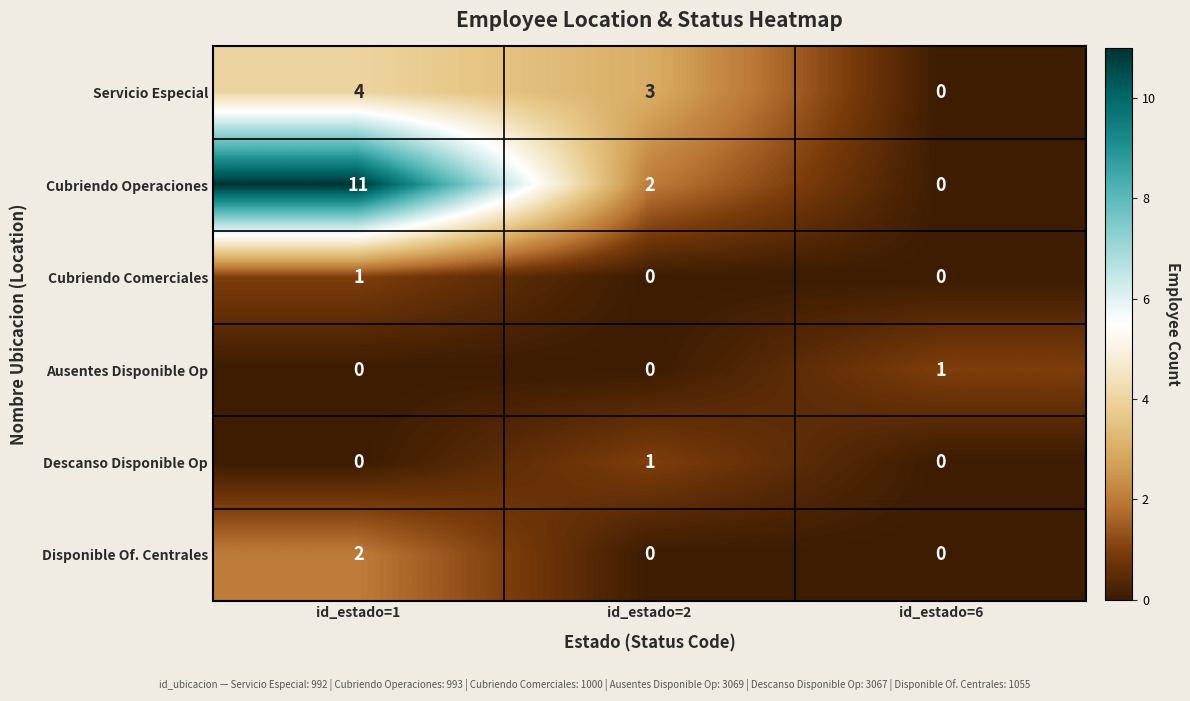

Which series has the widest spread of values?

Cubriendo Operaciones